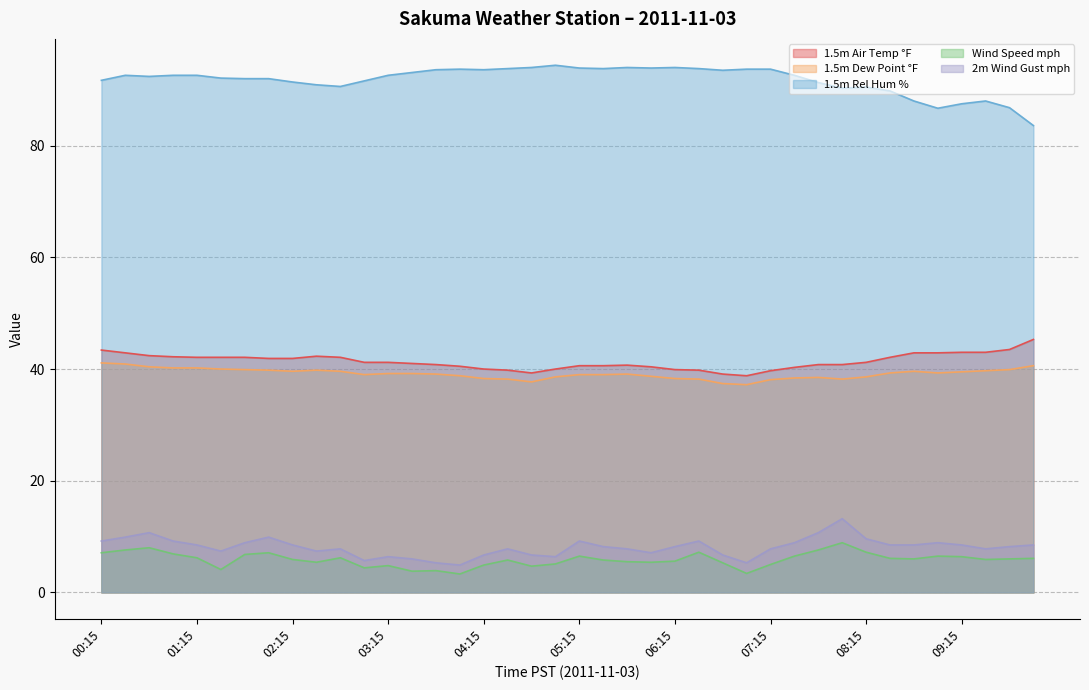

At which label does 1.5m Air Temp °F first exceed 41?

00:15